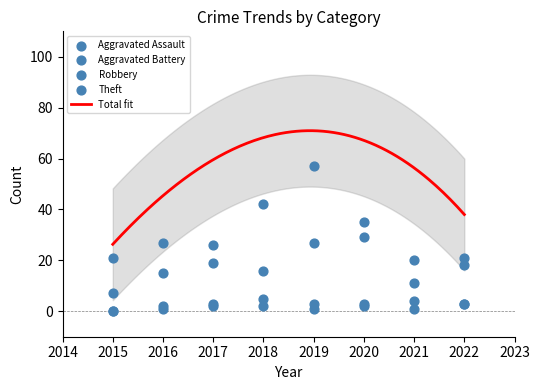

At which category is the sum across all series the highest?

2019